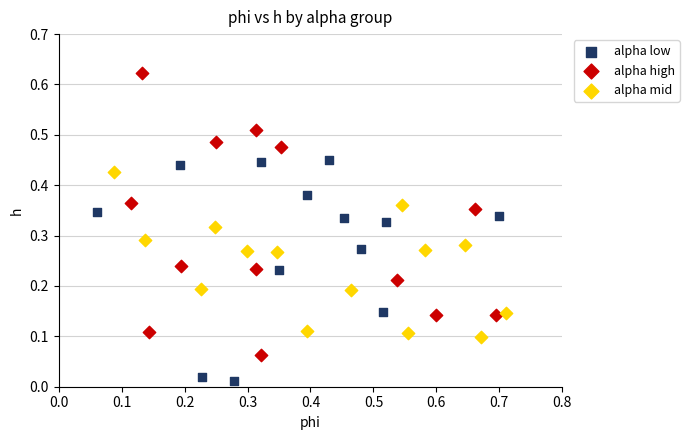

Which series contains the highest Y value?

alpha high